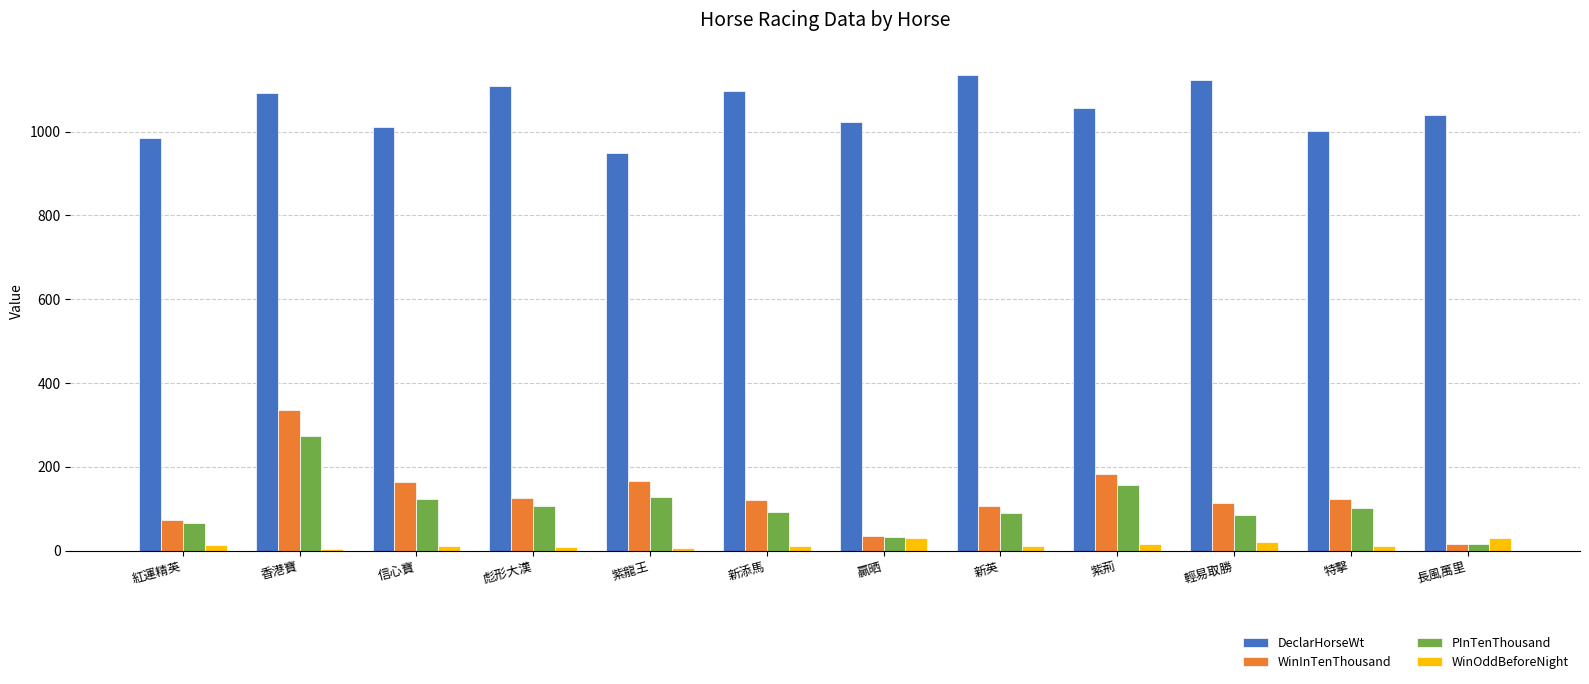

What is the sum of all DeclarHorseWt values?

12622.0